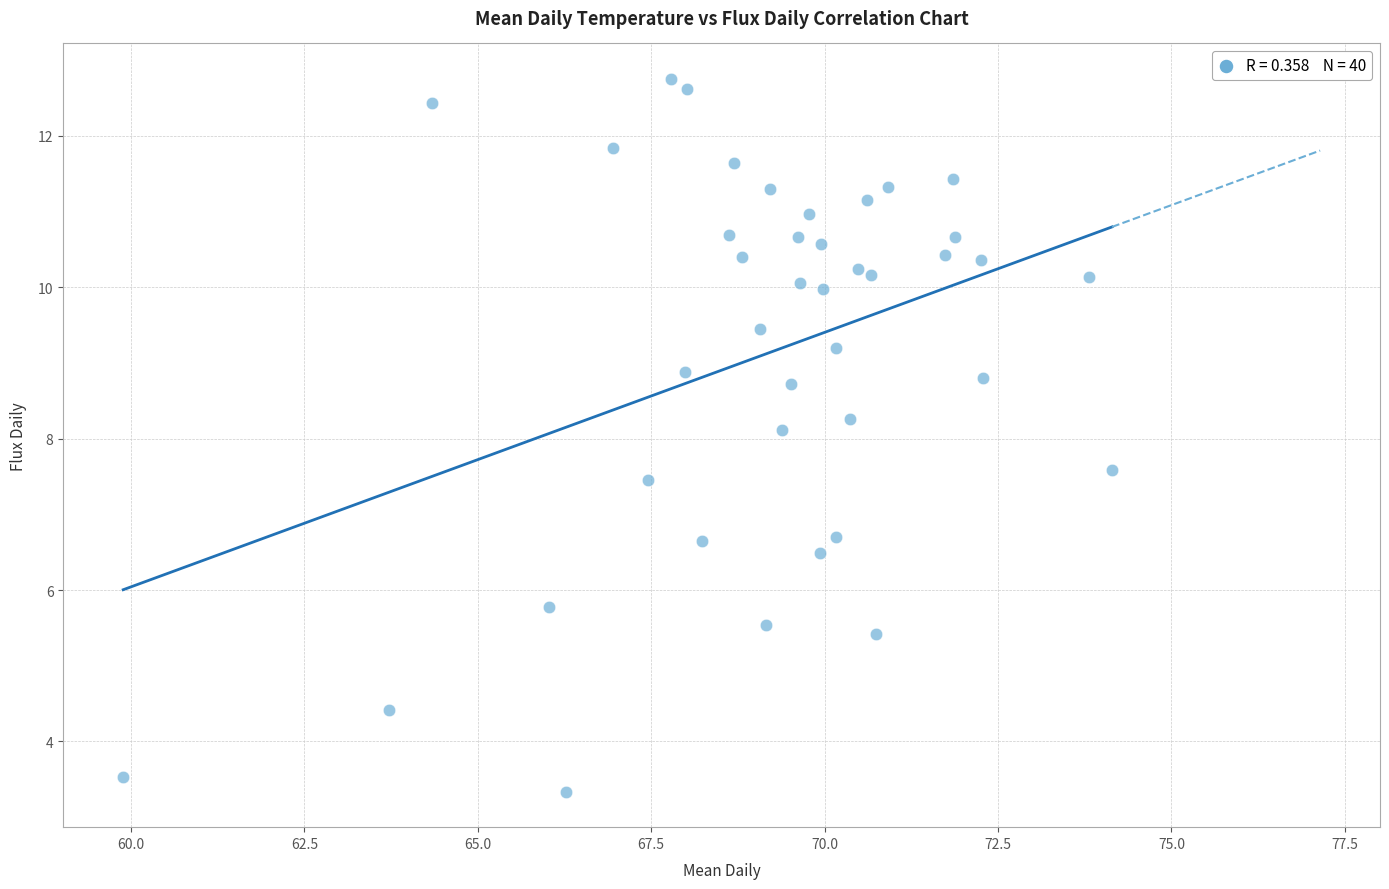

What Y value in the scatter plot is closest to 8?

8.1